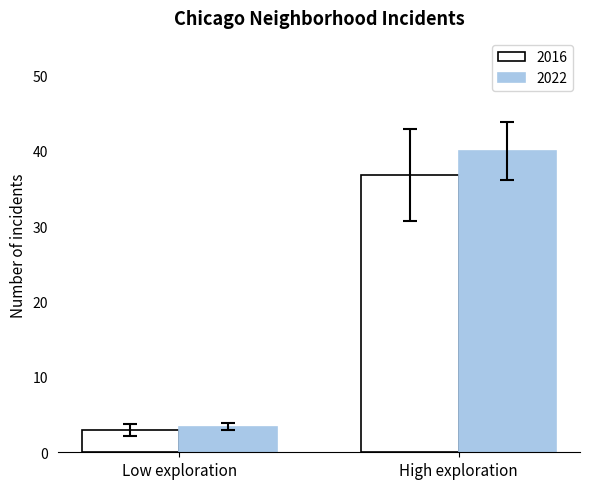

At which label does 2016 reach its minimum?

Low exploration